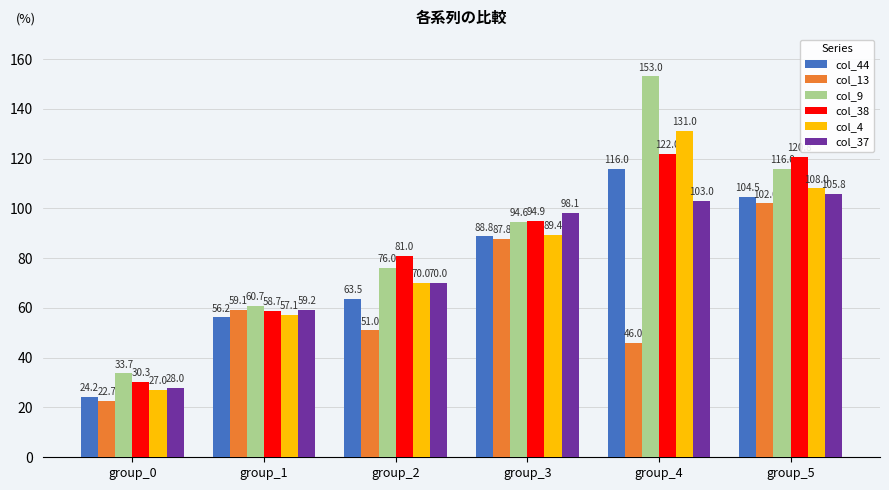

Which series changed the most between group_0 and group_4?

col_9